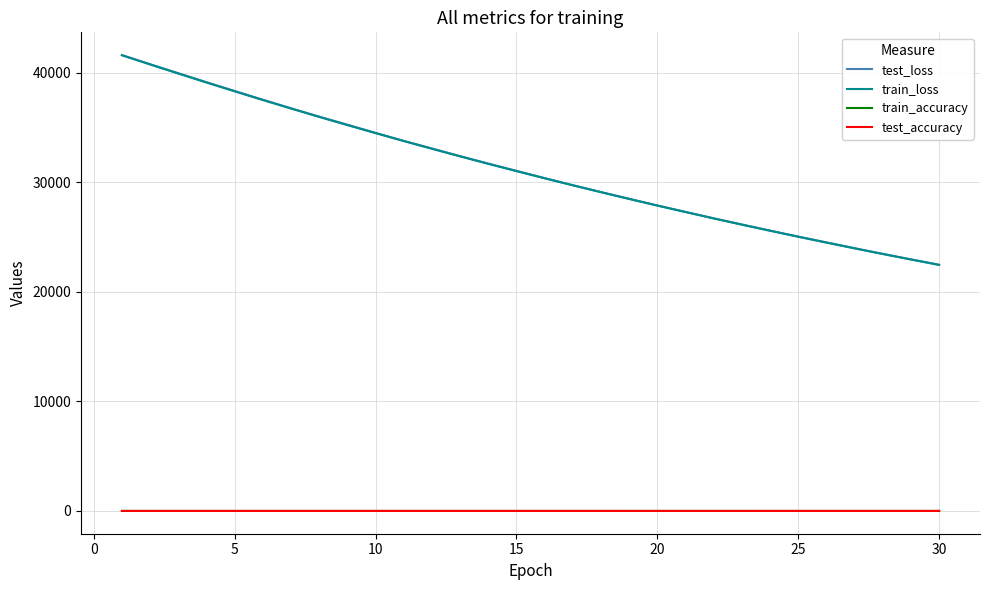

How many test_accuracy values are between 0 and 1?

30